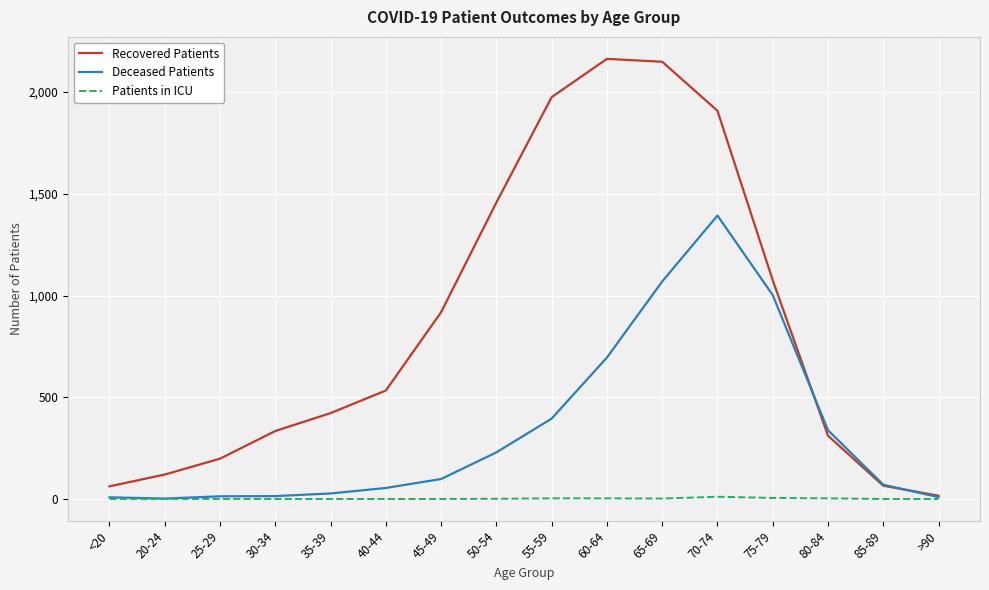

Which series has the largest total across all categories?

Recovered Patients